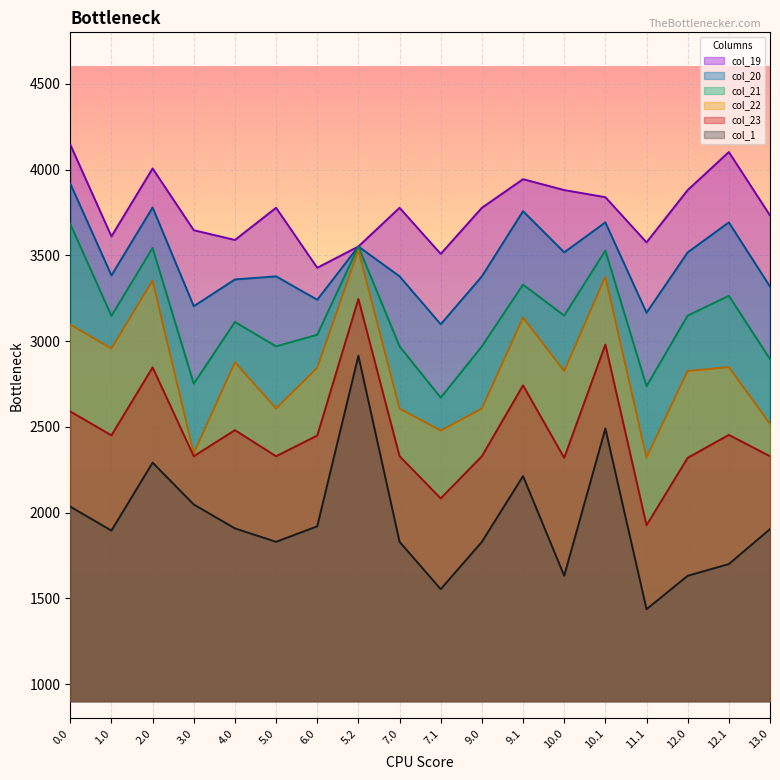

What is the approximate value of col_22 at 0.0?

3095.7